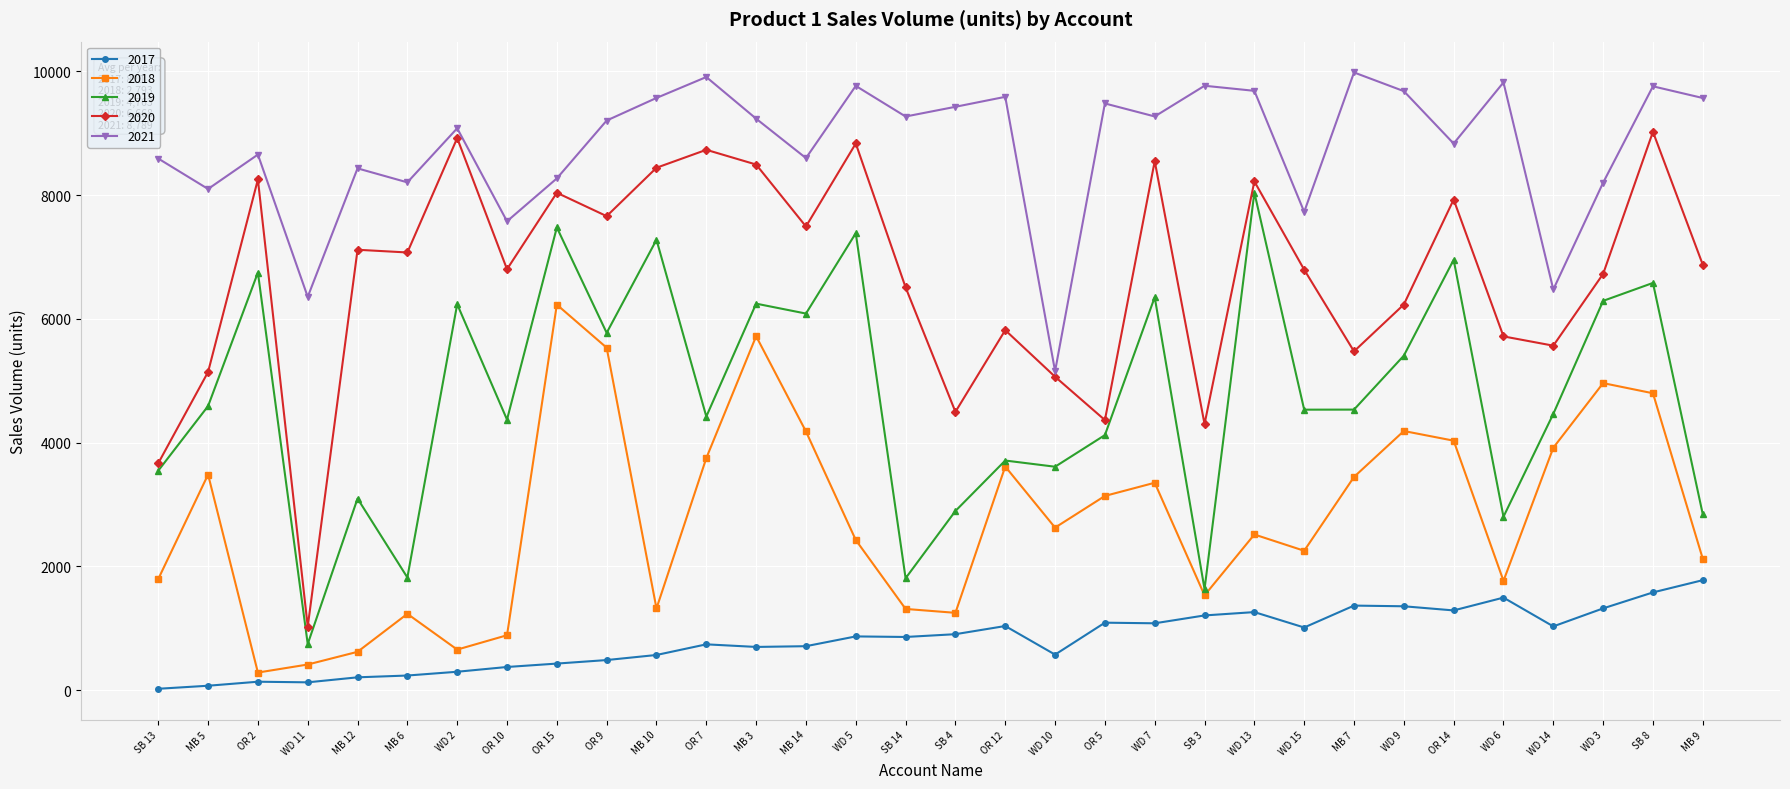

At which category does 2021 reach its first local peak?

OR 2